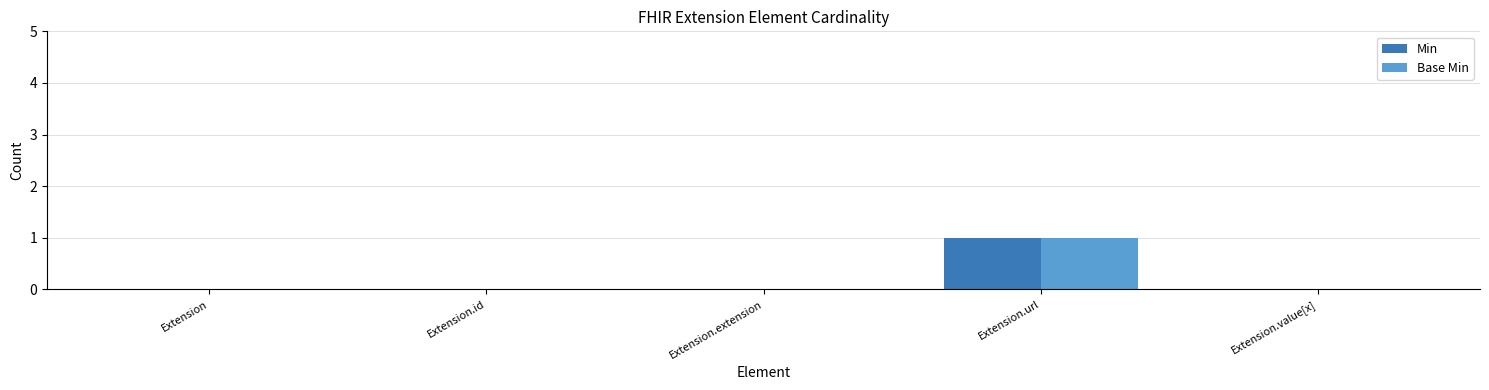

Which category has the highest value across all series?

Extension.url